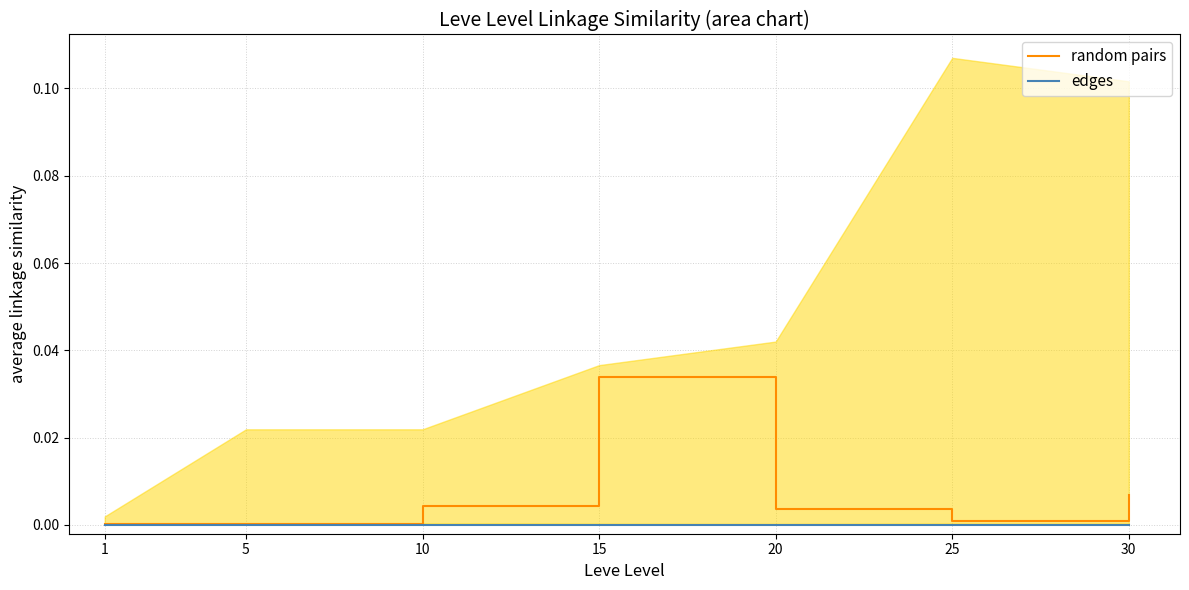

True or false: edges has more than 1 interior local peaks.

False